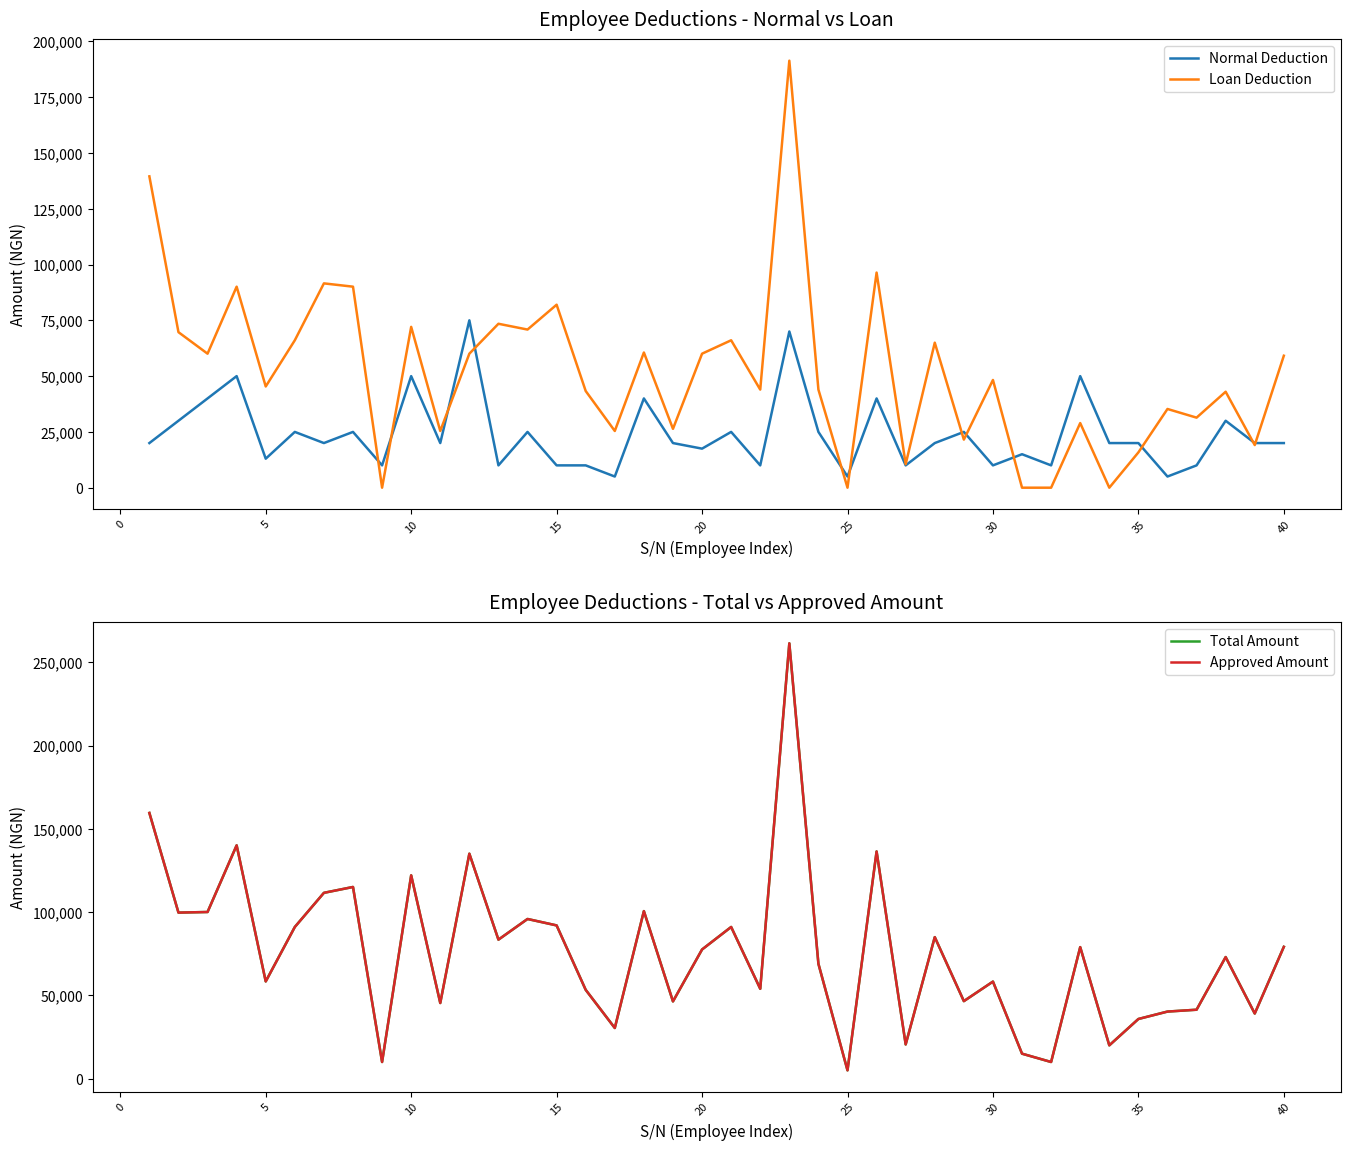

What is the value of the Approved Amount point at the 6th from the left?

91062.8